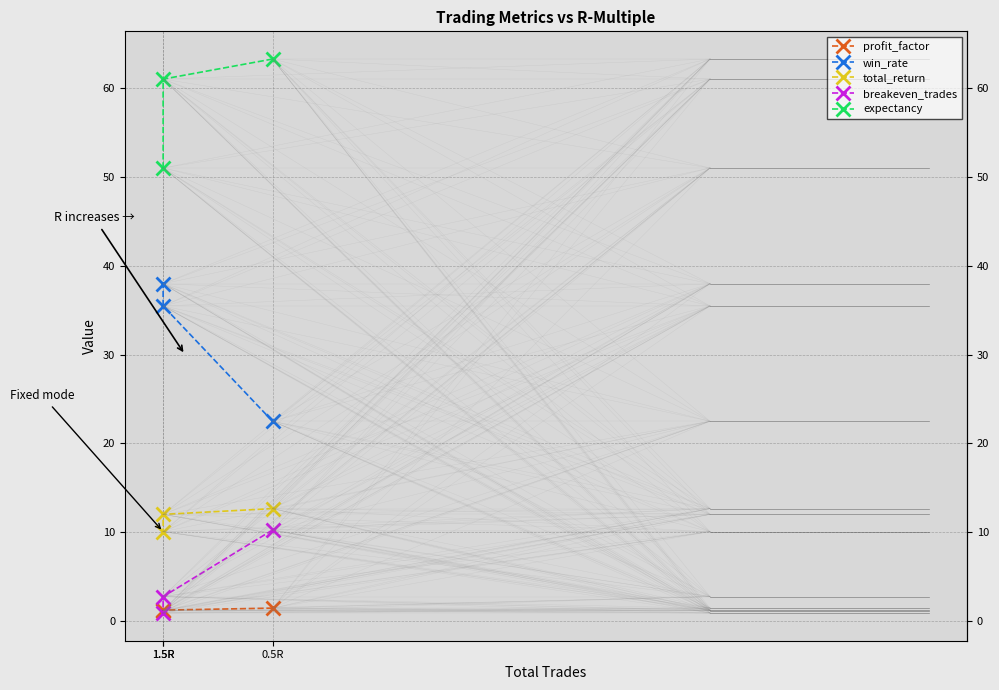

List the series in order of their peak value, lowest first.

profit_factor, breakeven_trades, total_return, win_rate, expectancy